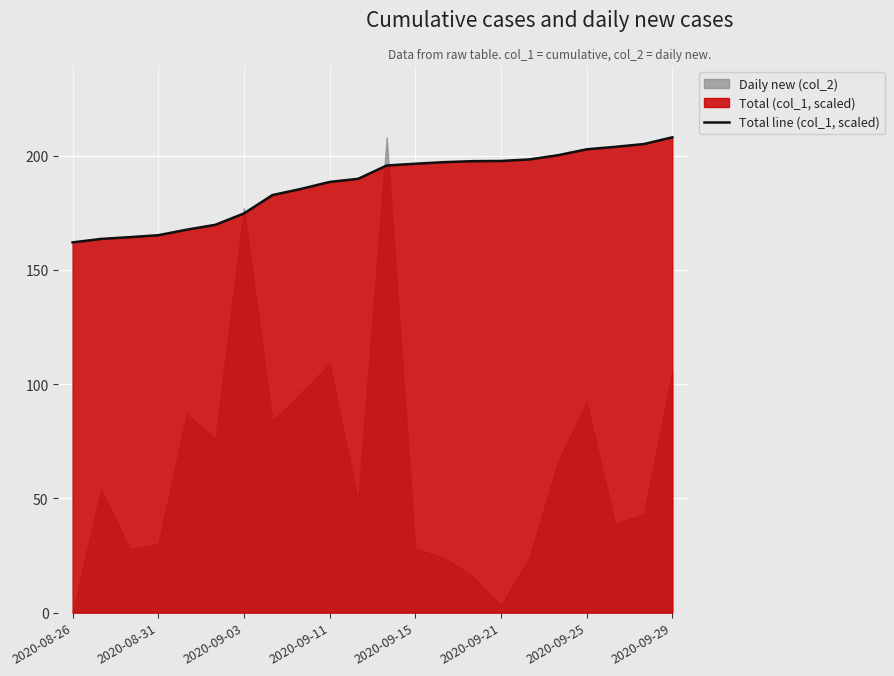

Reading right to left, what are all the values shown in this chart?

208.0	205.0	203.8	202.7	200.2	198.3	197.6	197.6	197.1	196.4	195.7	189.8	188.5	185.4	182.7	174.7	169.7	167.6	165.2	164.3	163.5	162.0